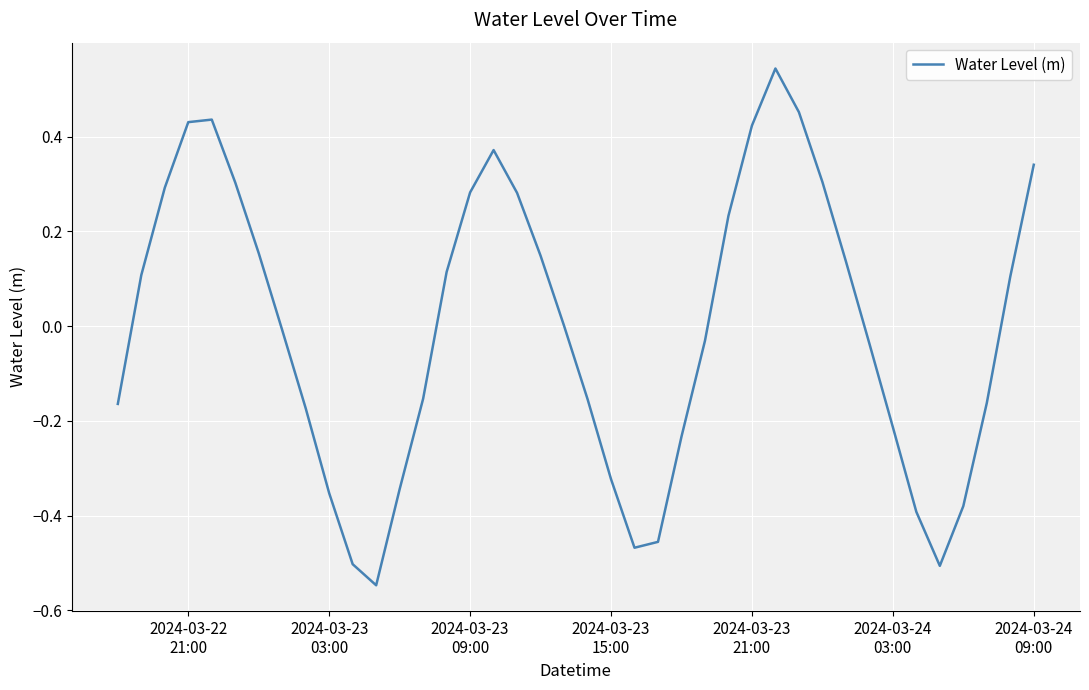

What is the difference between the maximum and minimum values?

1.1